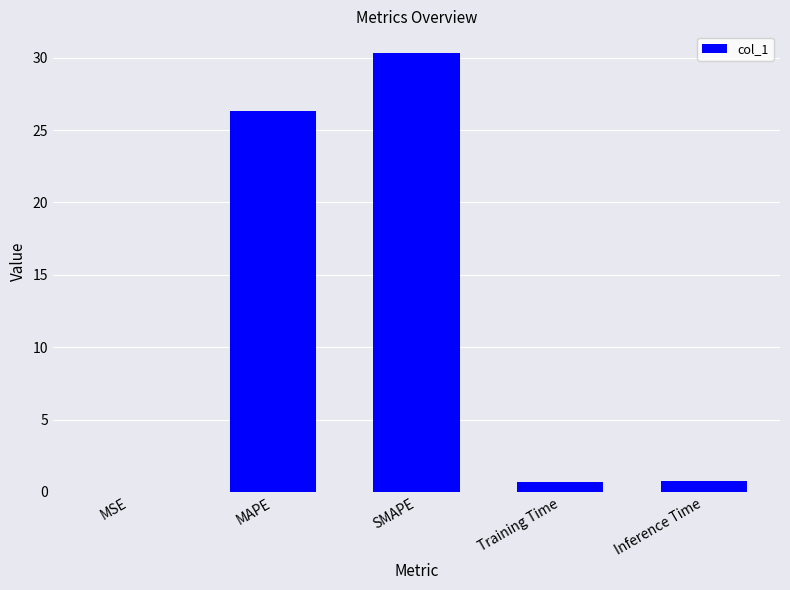

The value at MAPE is 7.6. True or false?

False